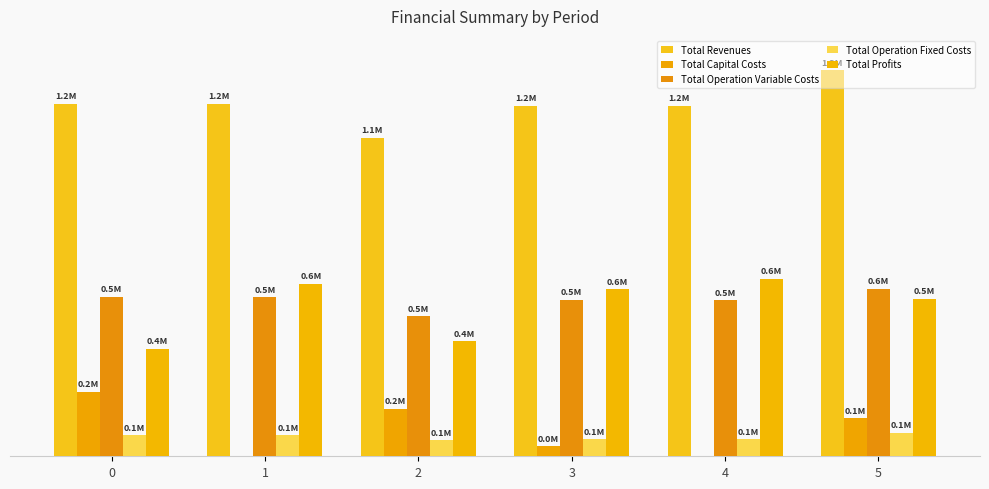

List the labels in order of Total Profits value, smallest first.

0, 2, 5, 3, 1, 4